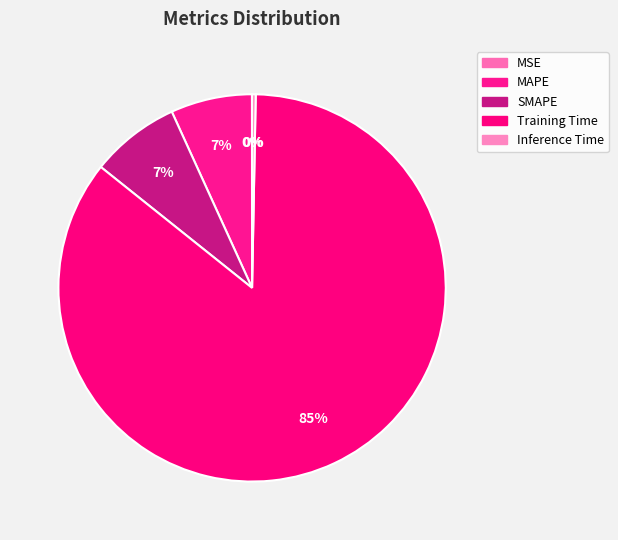

Rank the categories by value from lowest to highest.

MSE, Inference Time, MAPE, SMAPE, Training Time